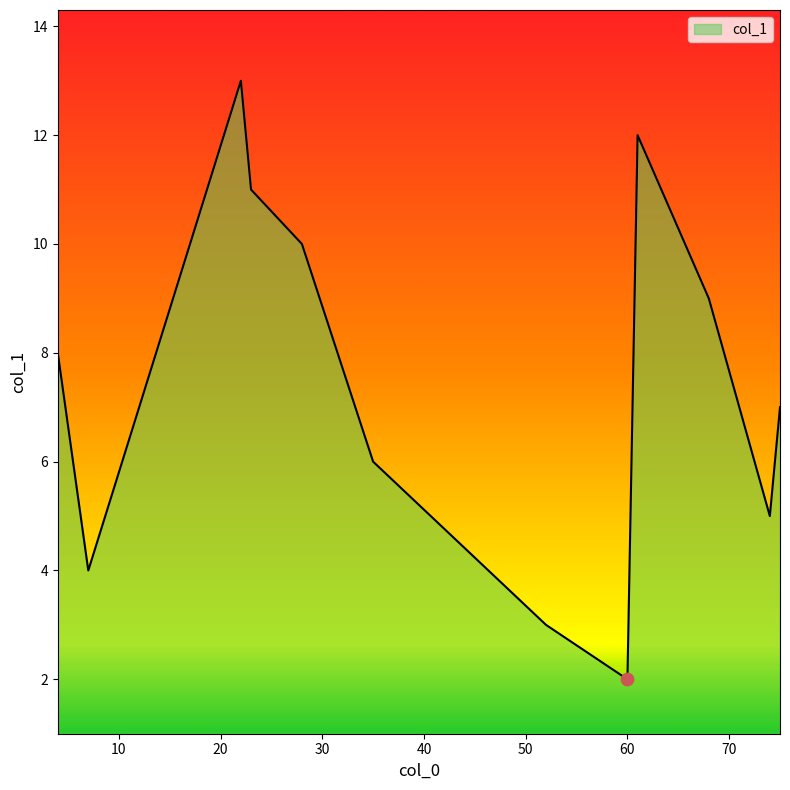

What is the minimum value shown in the chart?

2.0